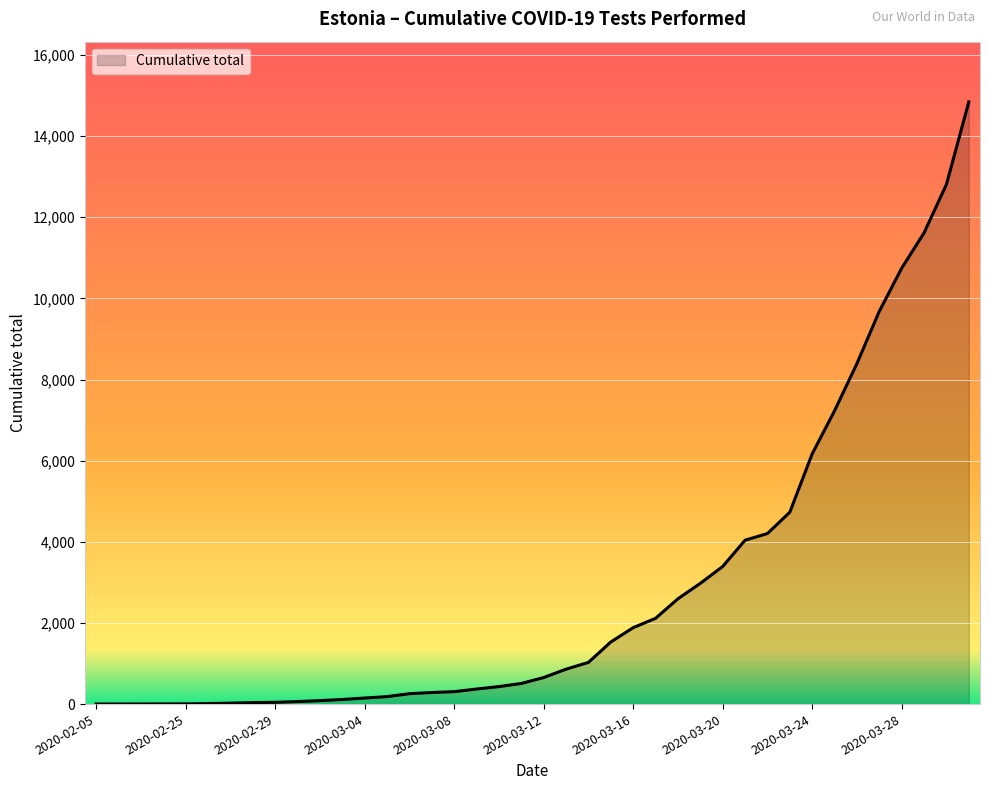

Does the chart display data point markers on the line(s)?

No